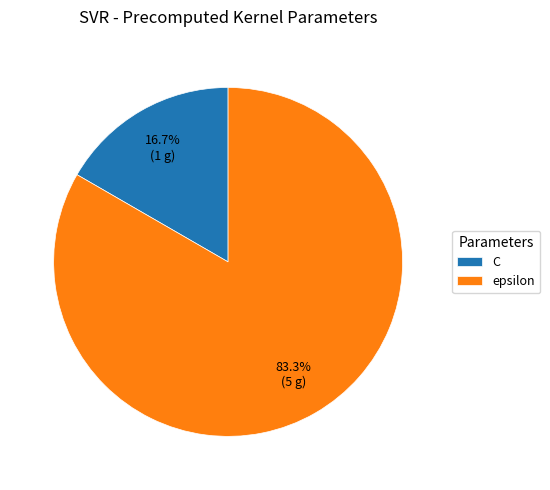

Which category has the biggest portion of the pie?

epsilon